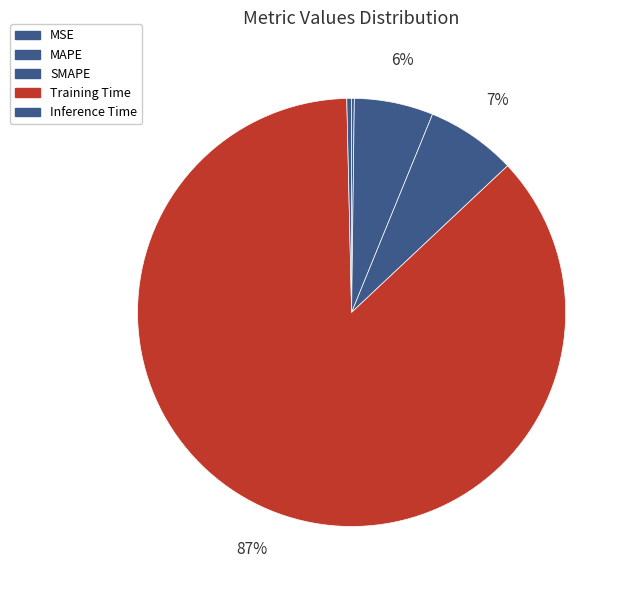

Which category has the smallest portion of the pie?

MSE